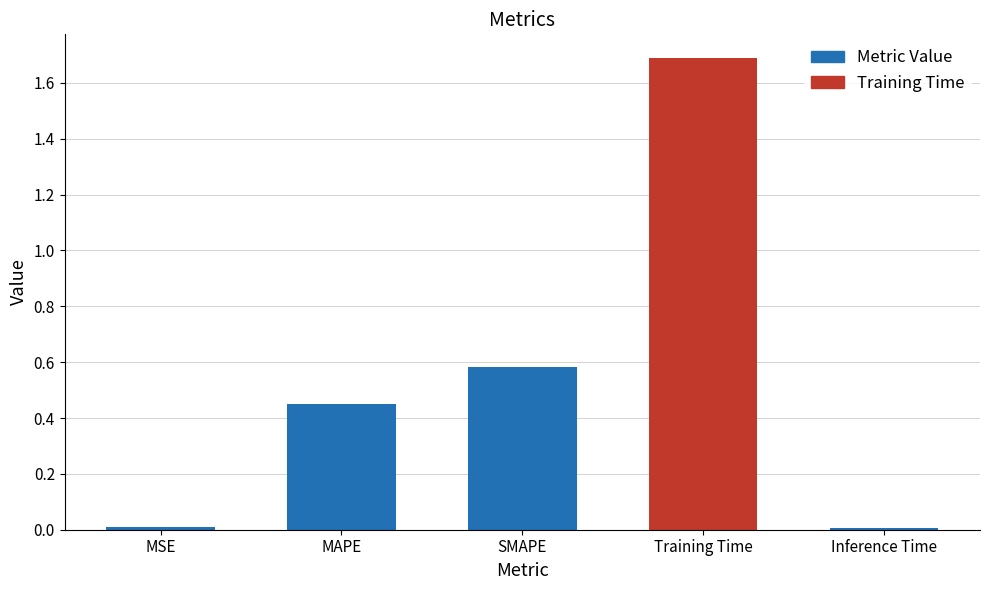

What is the difference between the maximum and minimum values?

1.7